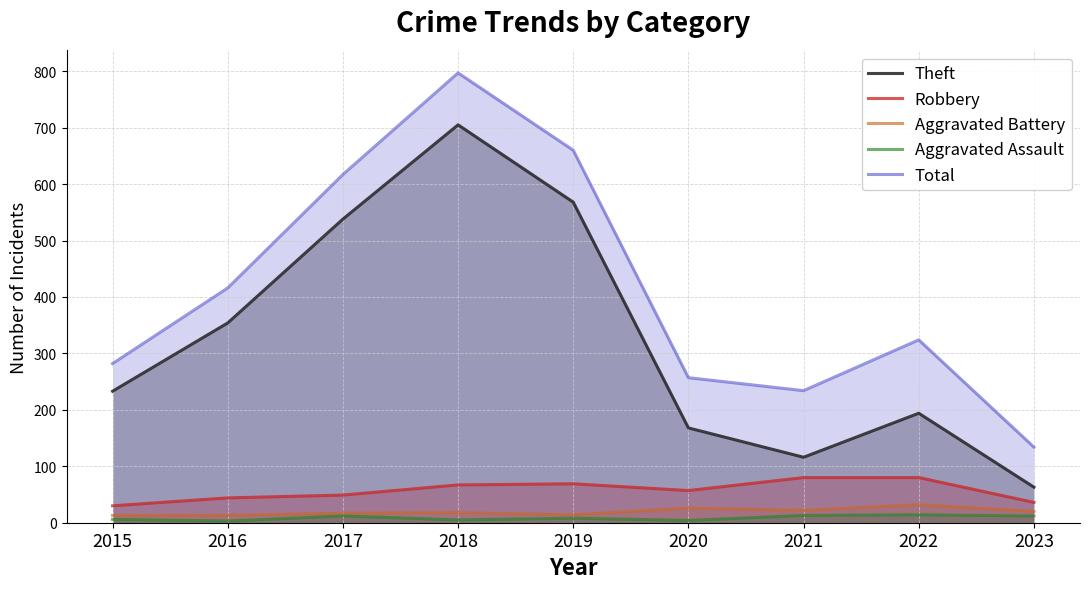

Which series has the largest total across all categories?

Total